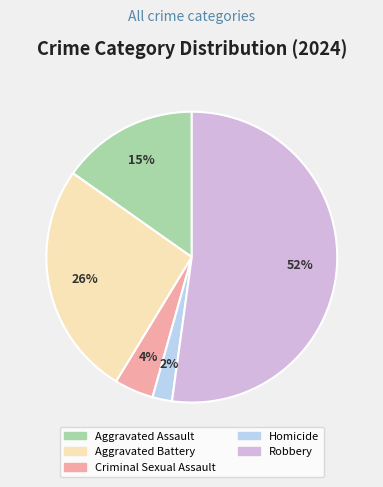

Do Homicide and Criminal Sexual Assault together represent more than half of the pie?

No